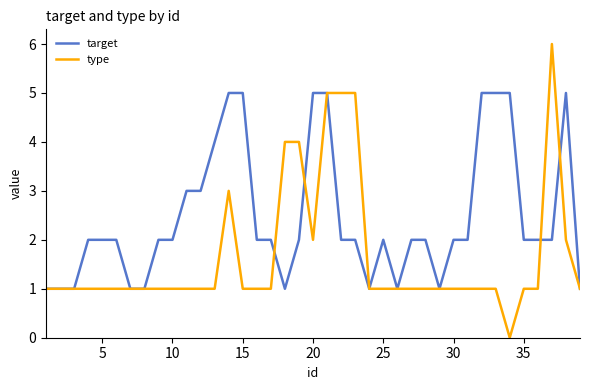

Which series has the largest total across all categories?

target